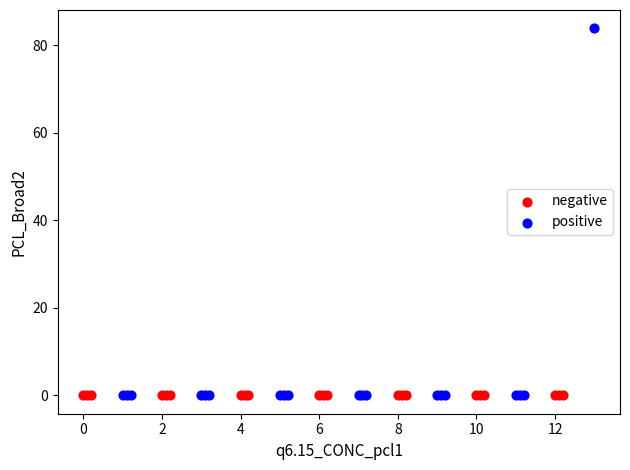

What are all the series names shown in the legend?

negative, positive